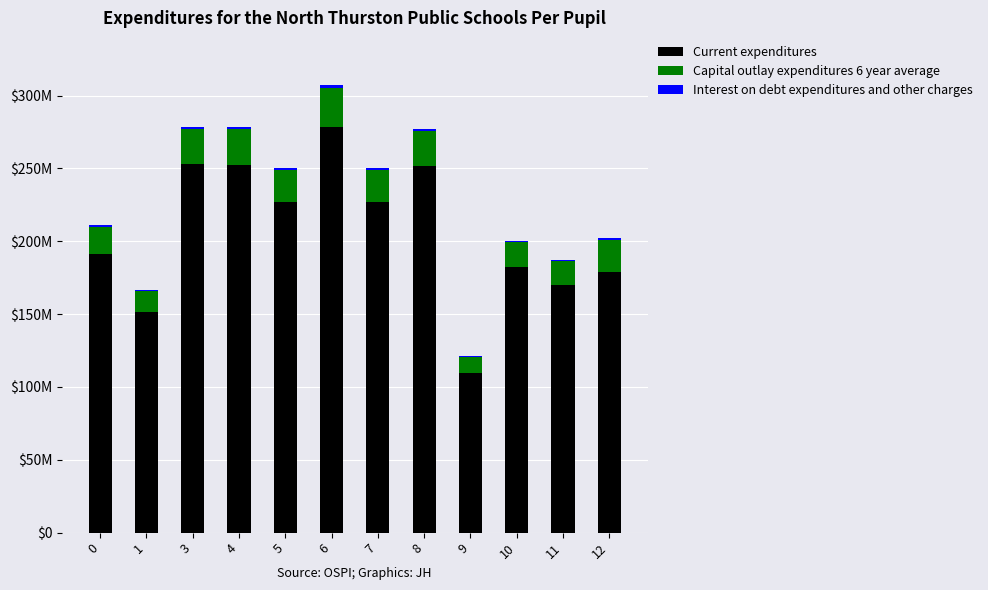

What value does the Capital outlay expenditures 6 year average series have at 6?

26775743.6